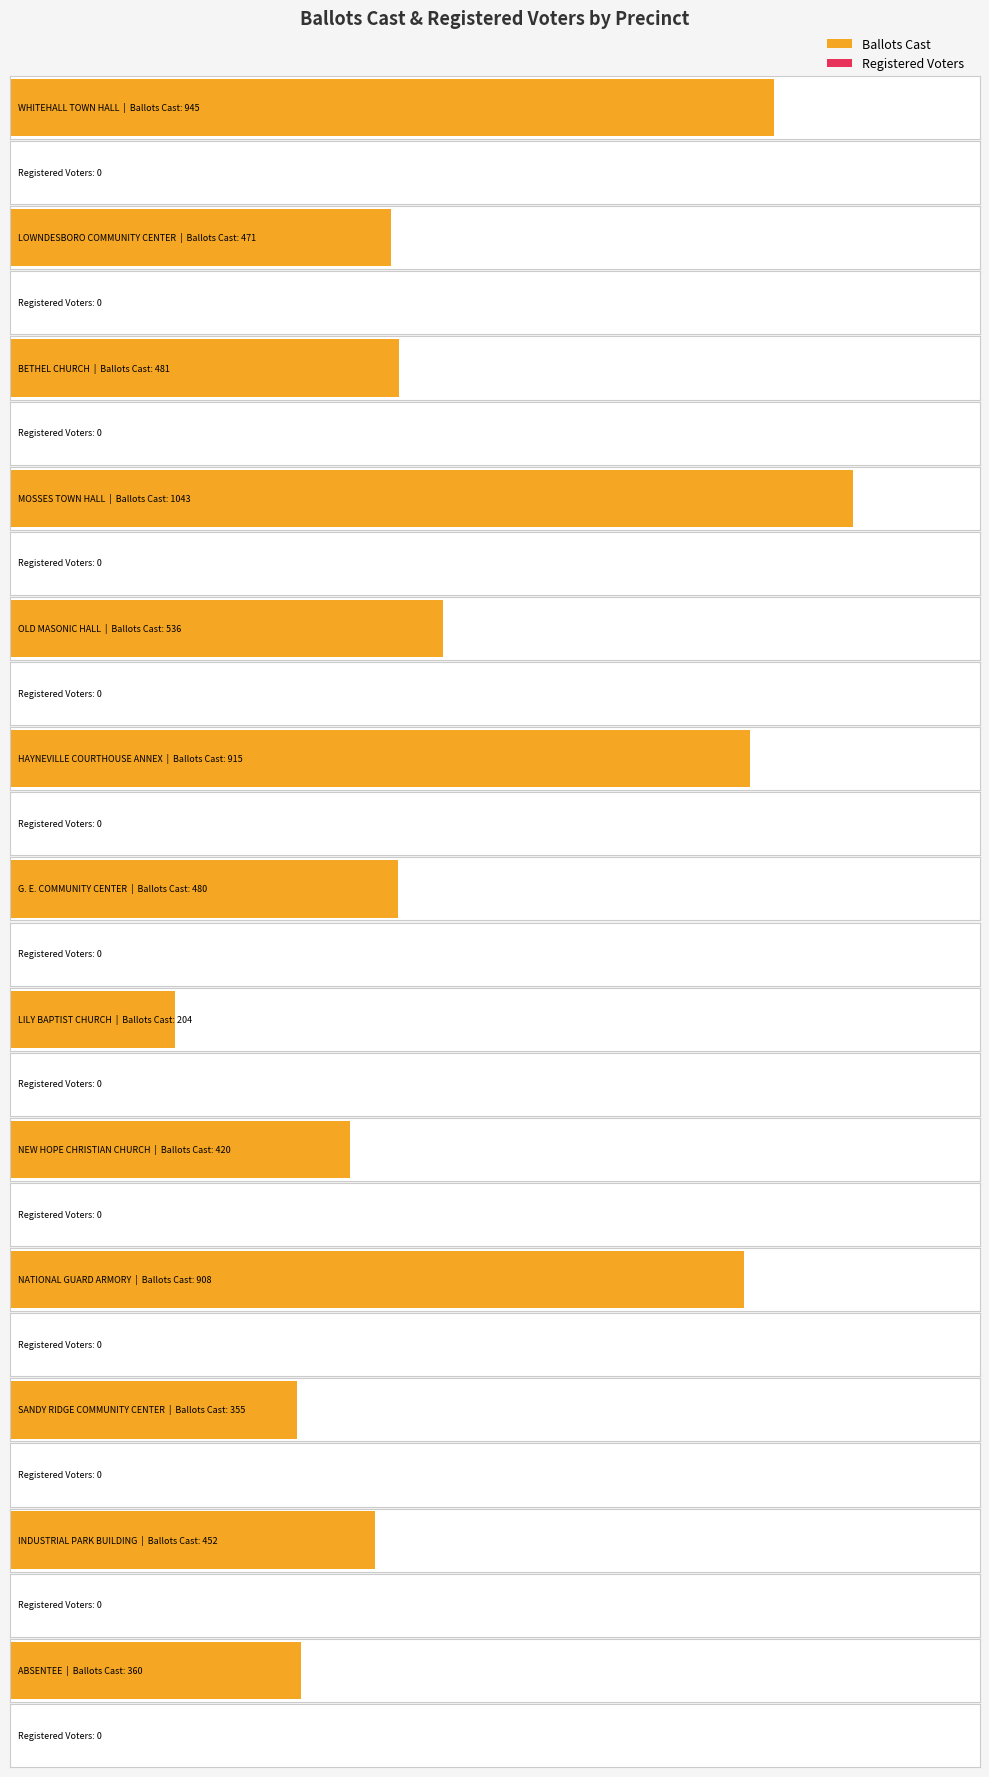

Is the value of Ballots Cast at SANDY RIDGE COMMUNITY CENTER greater than the value of Registered Voters at LILY BAPTIST CHURCH?

Yes